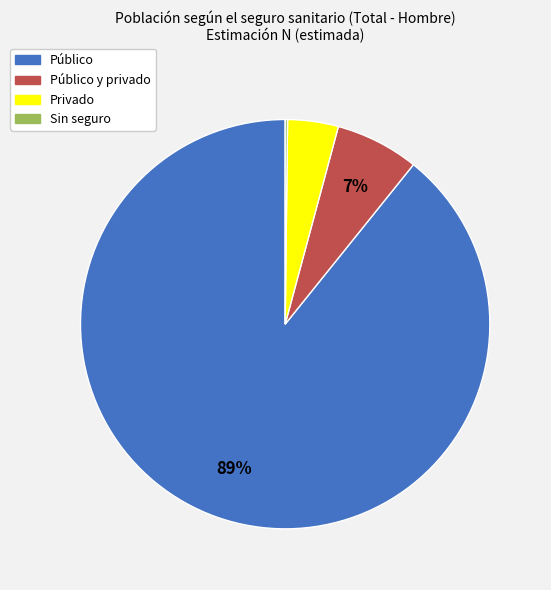

To the nearest percent, what is the difference between the largest and smallest slice percentages?

89%